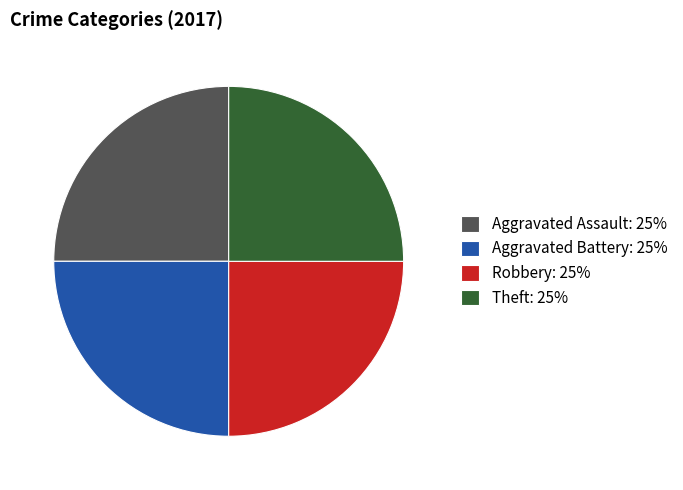

Count the number of slices in the pie.

4